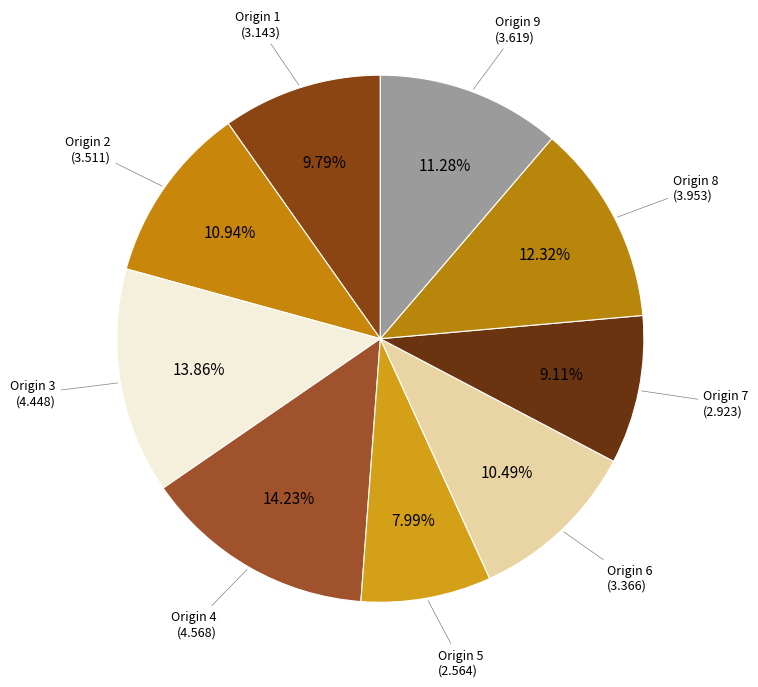

Which category has the smallest portion of the pie?

5